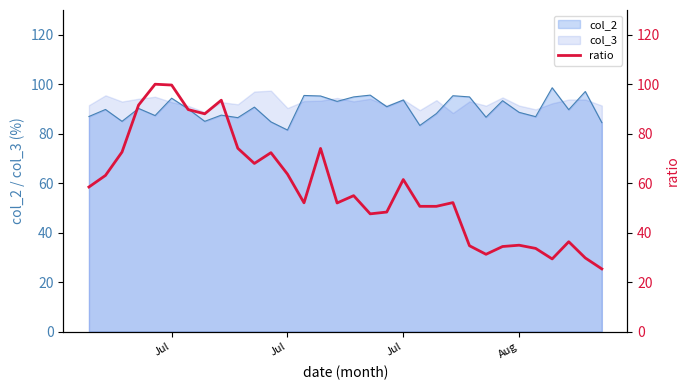

What is the difference between the maximum and minimum values?

74.6